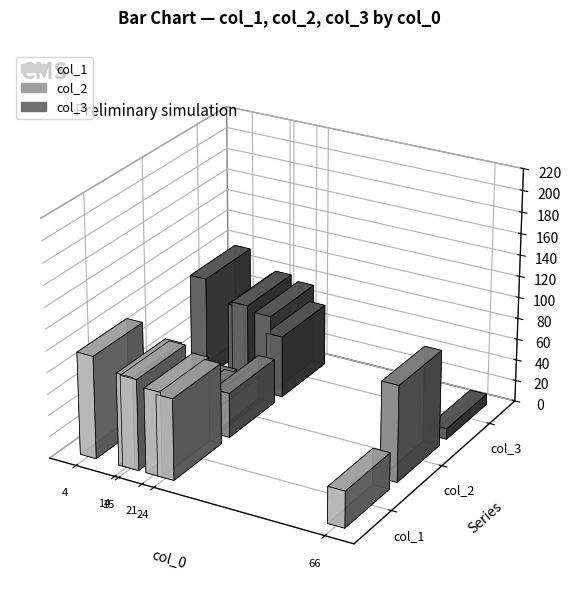

What is the highest value of the col_2 series?

90